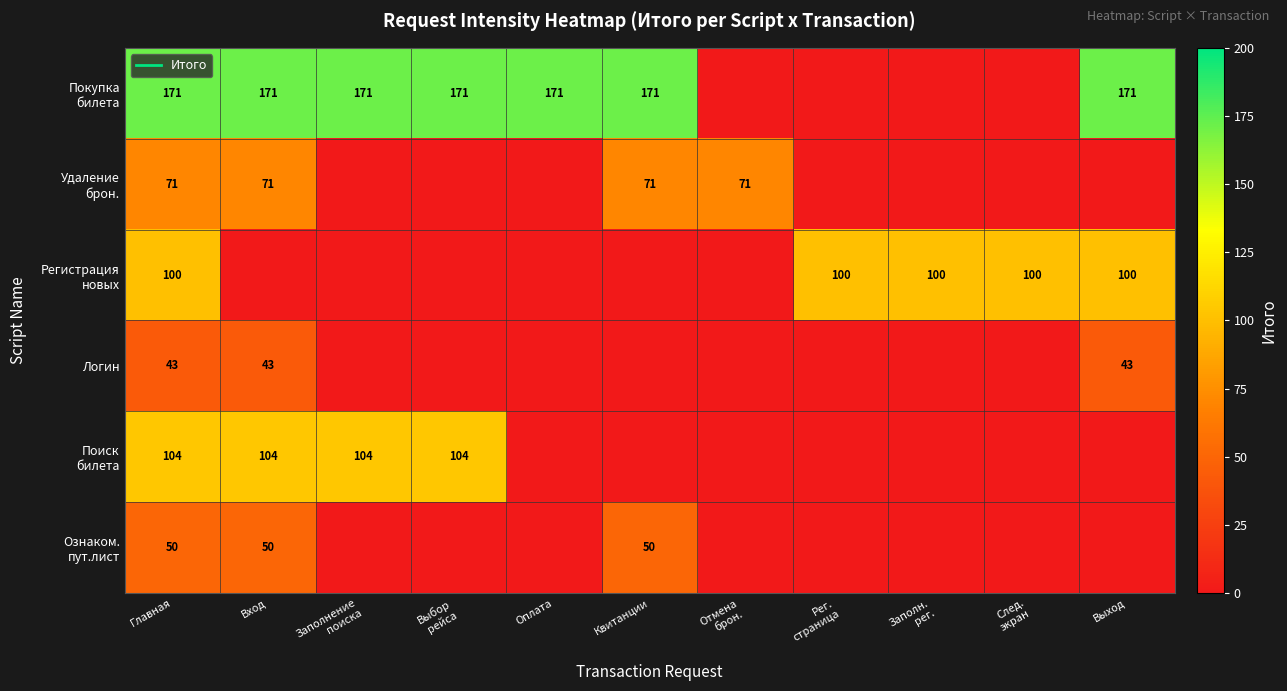

Which series has the largest range (max minus min)?

Покупка билета